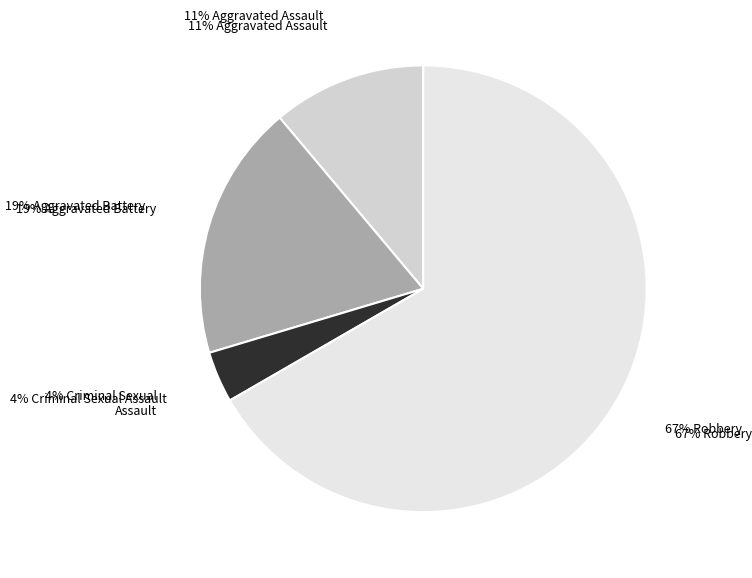

Is the sum of Aggravated Battery and Criminal Sexual Assault greater than half?

No